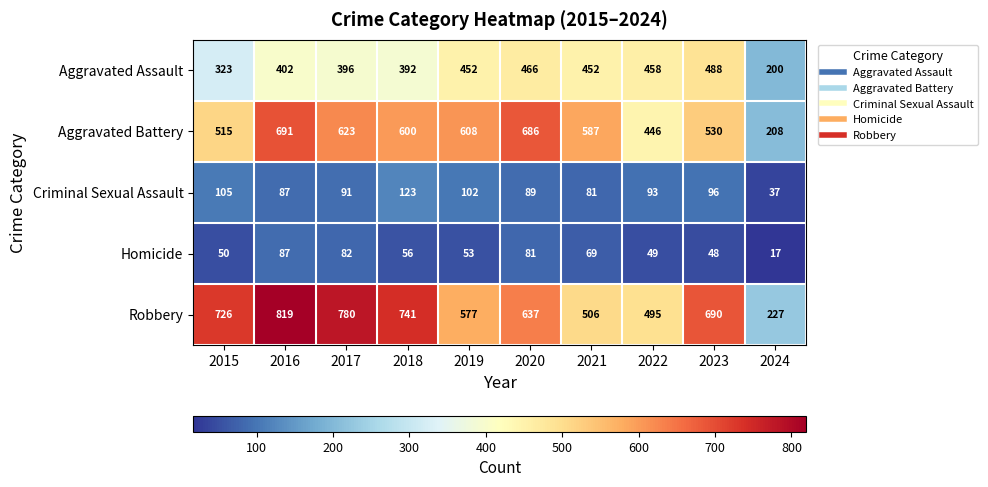

True or false: Aggravated Assault has a value of 452 at 2019.

True